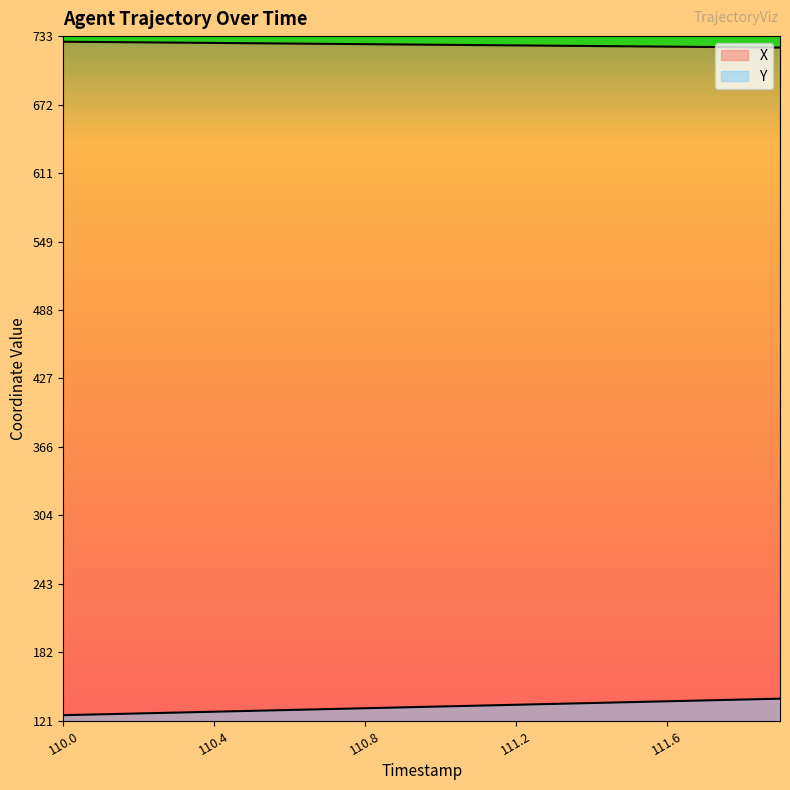

Reading left to right, list all the values displayed in this chart.

X: 110.0=727.9	110.1=727.7	110.2=727.4	110.3=727.1	110.4=726.8	110.5=726.6	110.6=726.3	110.7=726.0	110.8=725.7	110.9=725.5	111.0=725.2	111.1=724.9	111.2=724.6	111.3=724.4	111.4=724.1	111.5=723.8	111.6=723.5	111.7=723.3	111.8=723.0	111.9=722.7
Y: 110.0=125.8	110.1=126.6	110.2=127.4	110.3=128.1	110.4=128.9	110.5=129.7	110.6=130.5	110.7=131.2	110.8=132.0	110.9=132.8	111.0=133.6	111.1=134.3	111.2=135.1	111.3=135.9	111.4=136.7	111.5=137.4	111.6=138.2	111.7=139.0	111.8=139.8	111.9=140.6